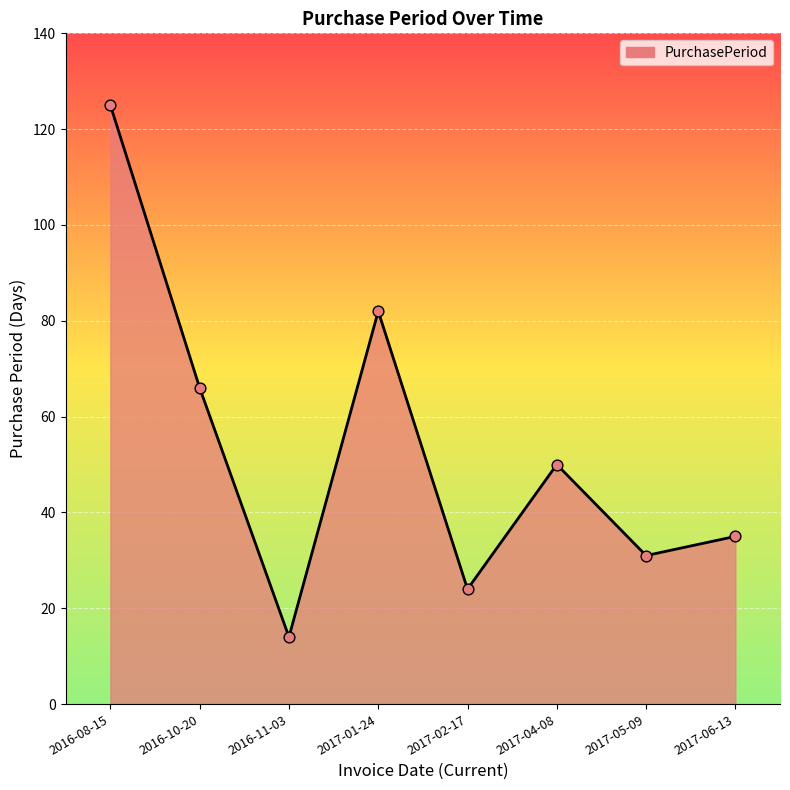

What is the ratio of the value at 2016-11-03 to the value at 2017-01-24?

0.2